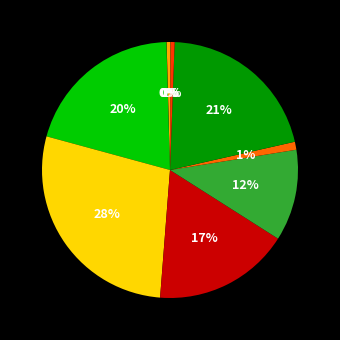

Is there any slice that represents more than half of the pie?

No